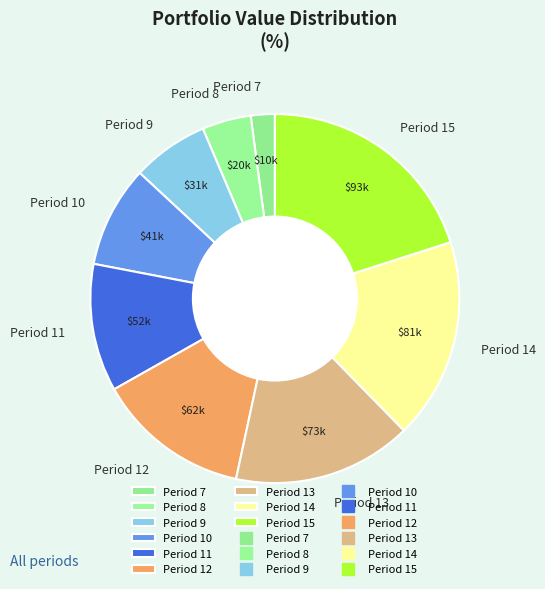

Does Period 10 account for over 50% of the chart?

No